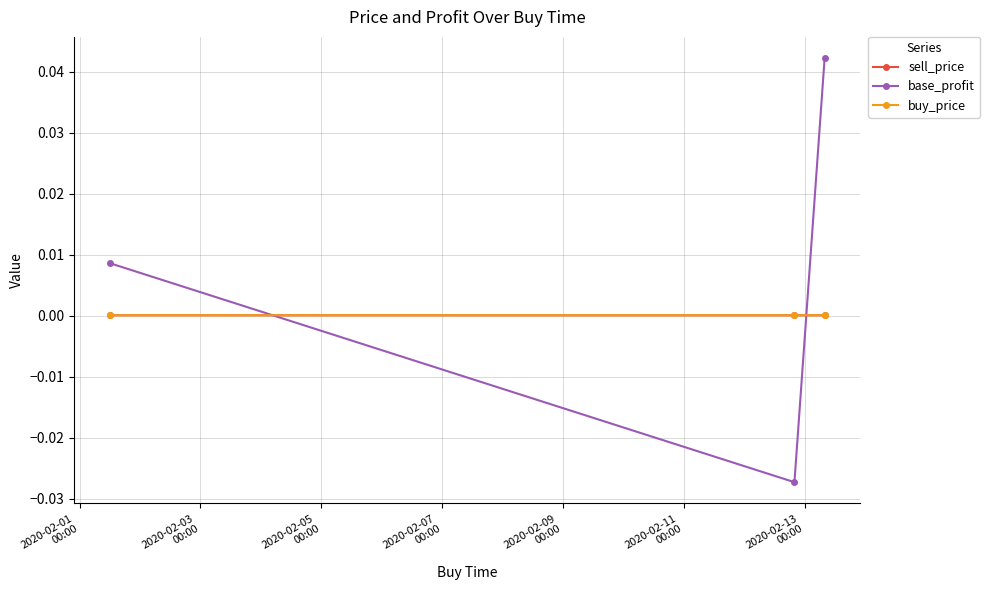

Which series has the widest spread of values?

base_profit